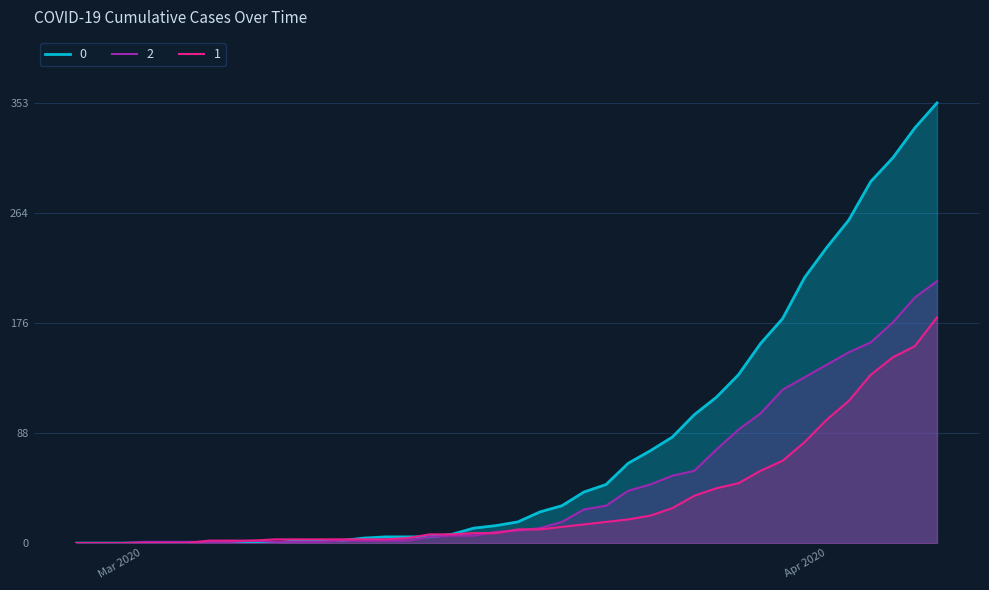

Does the chart display data point markers on the line(s)?

No